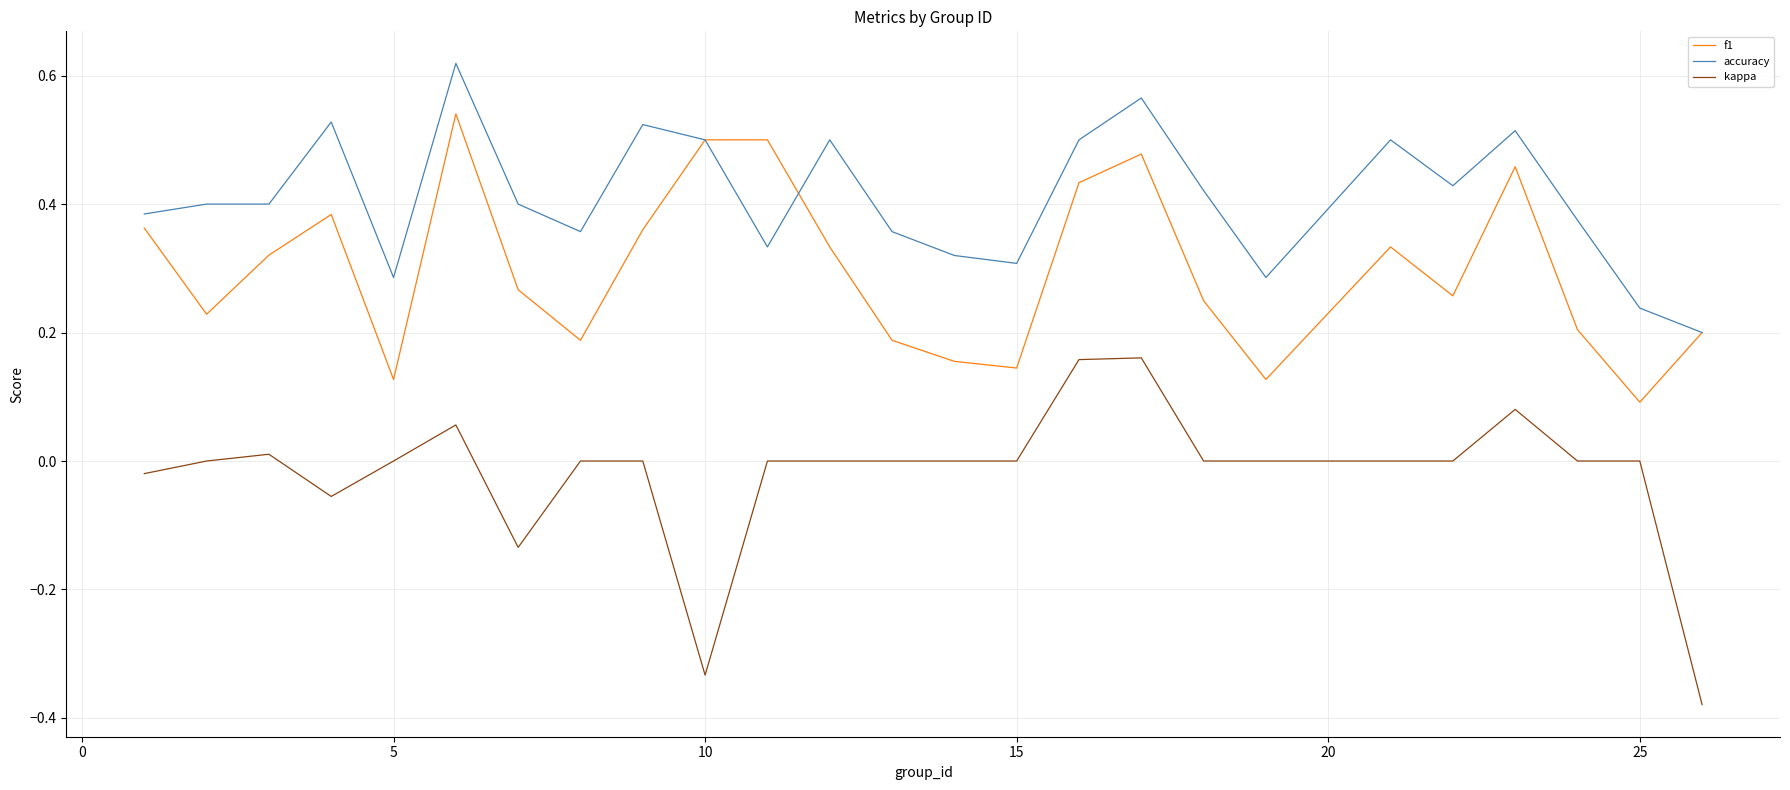

True or false: accuracy and kappa intersect in this chart.

False